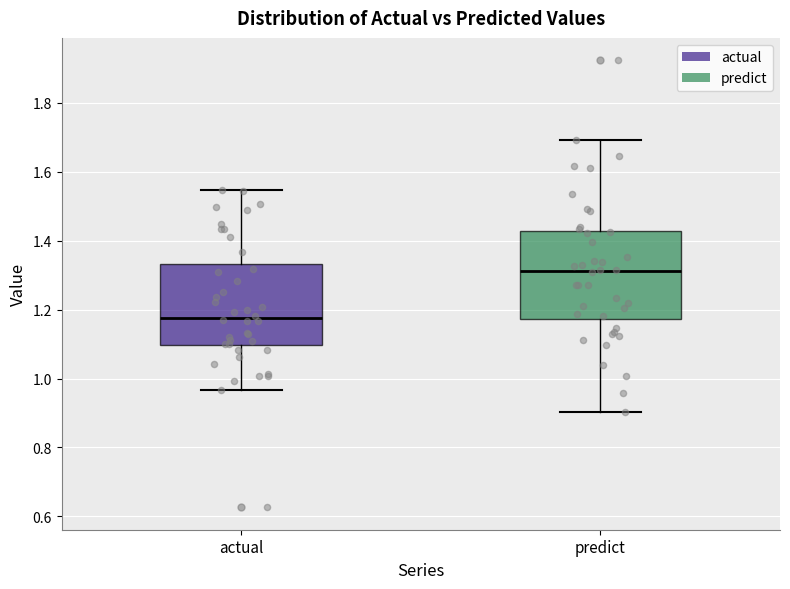

Where does the upper whisker of the box for predict end on the y-axis? The values are not printed on the chart, so give them approximately, as read against the axis.

1.70